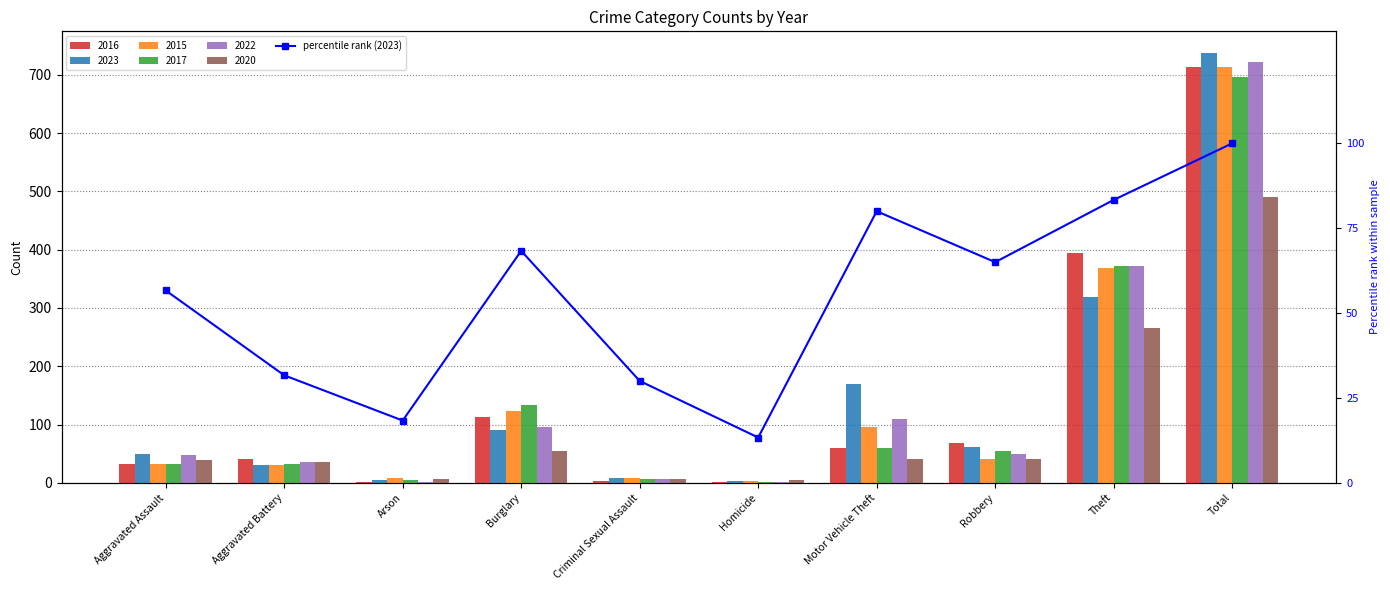

Approximately how many times larger is the value at Homicide compared to Motor Vehicle Theft?

0.2